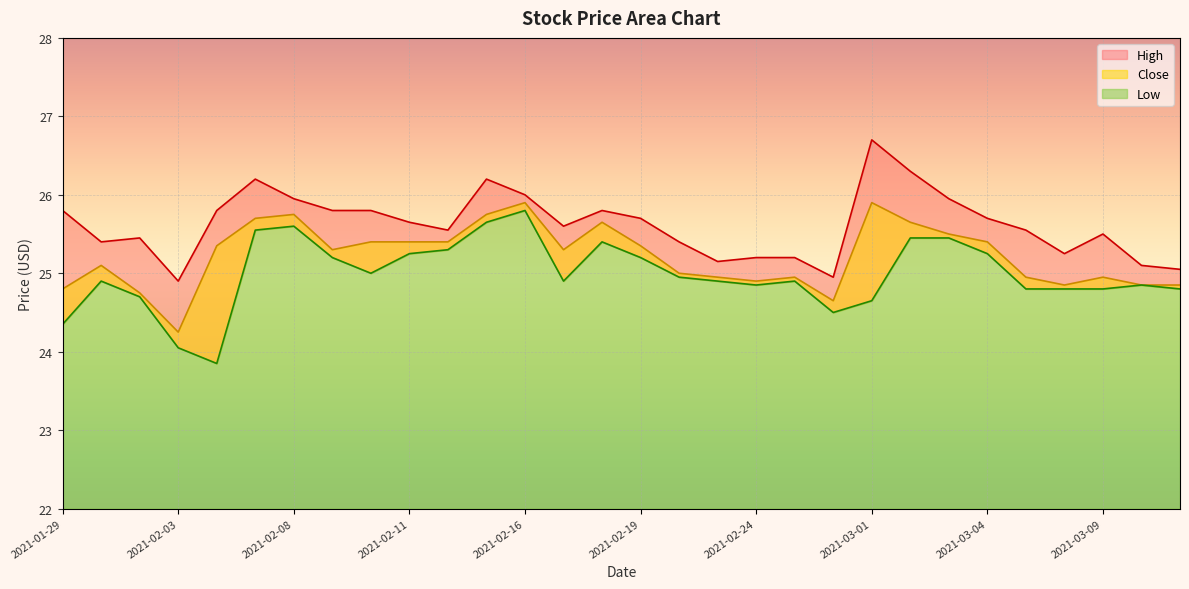

True or false: High and Low intersect in this chart.

False